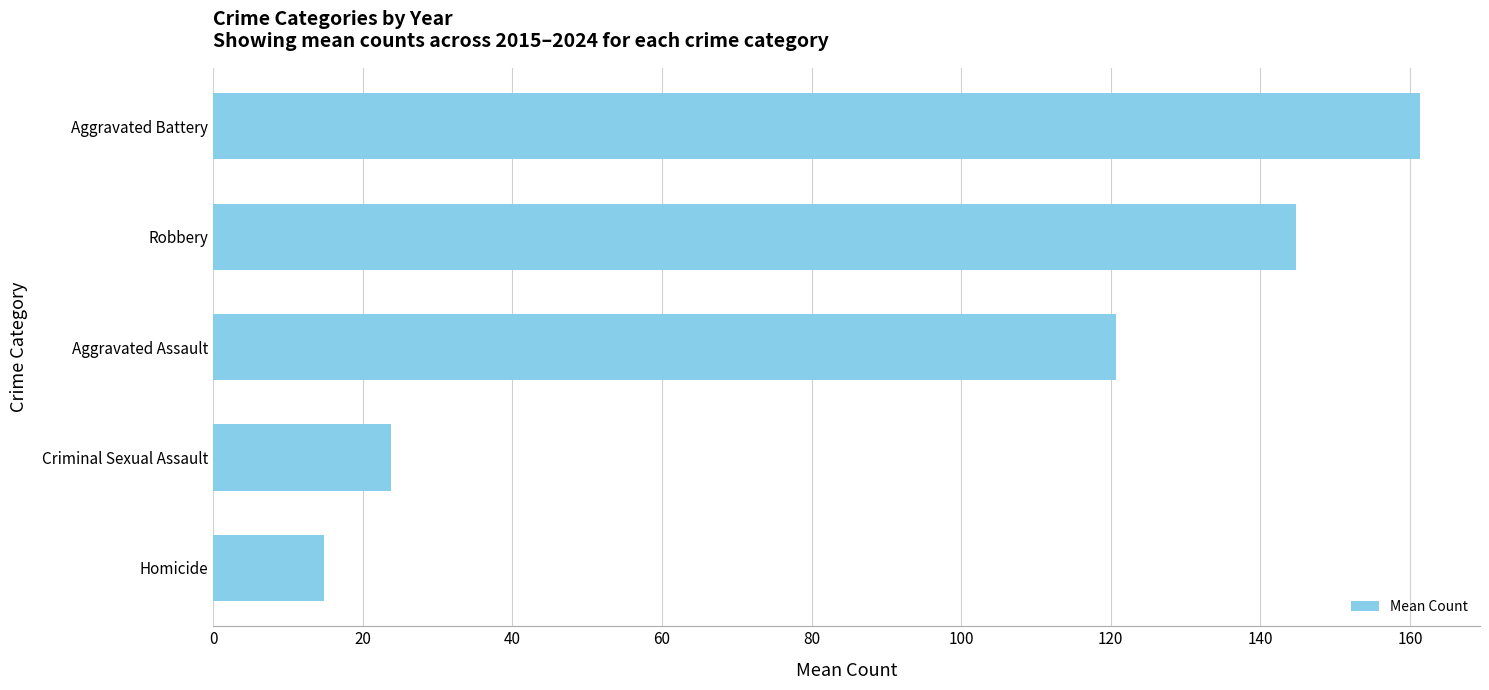

What is the average value?

93.1